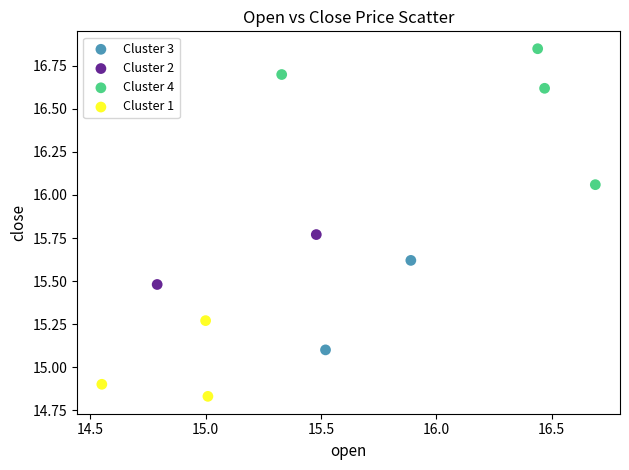

What are all the series names shown in the legend?

Cluster 3, Cluster 2, Cluster 4, Cluster 1